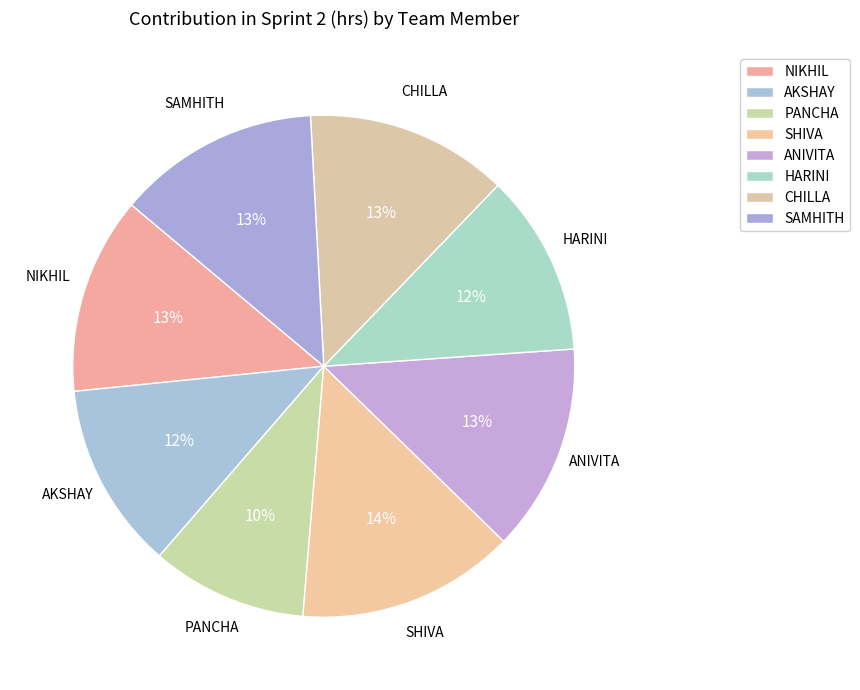

To the nearest percent, what percentage of the pie is SAMHITH?

13%